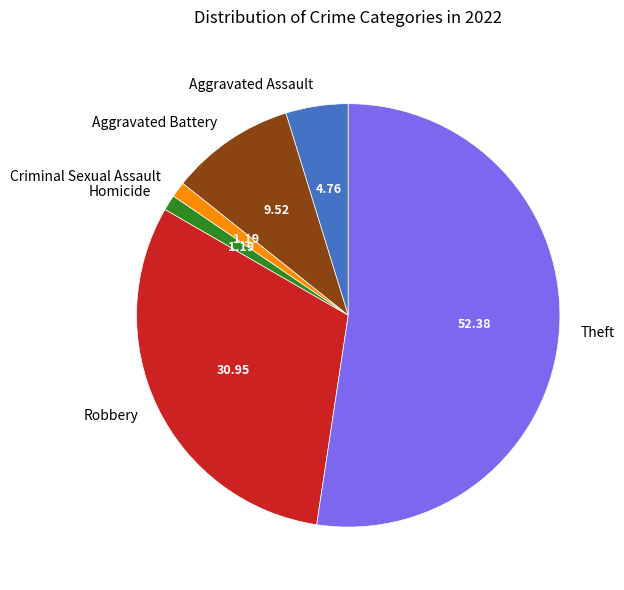

Is there a majority slice in this chart?

Yes